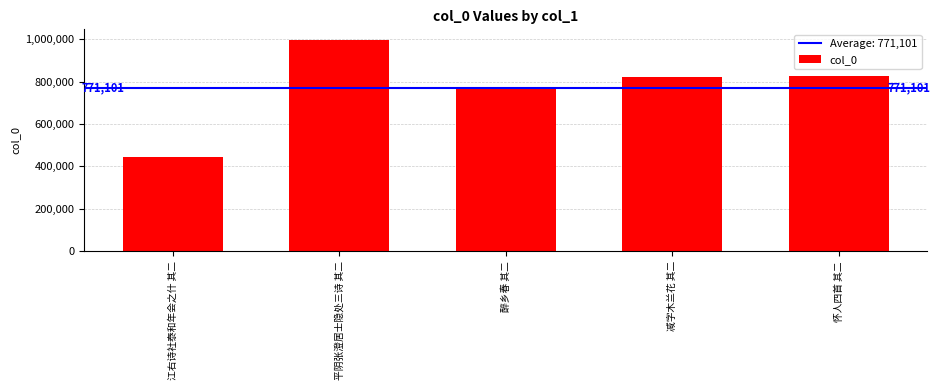

What is the sum of the values at 平阴张澄居士隐处三诗 其二 and 怀人四首 其二?

1824954